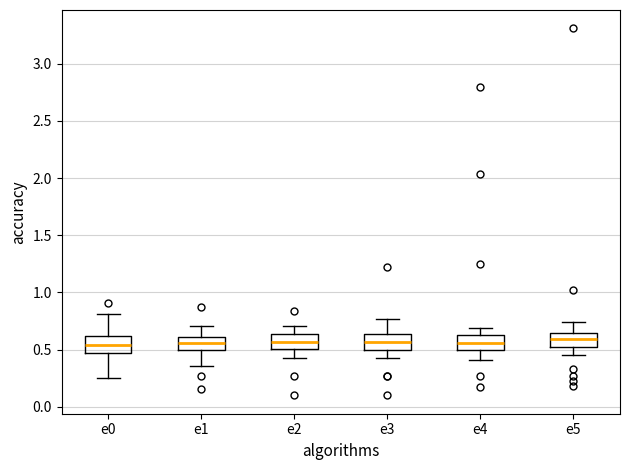

Where does the median line of the box for e5 sit on the y-axis? The values are not printed on the chart, so give them approximately, as read against the axis.

0.60